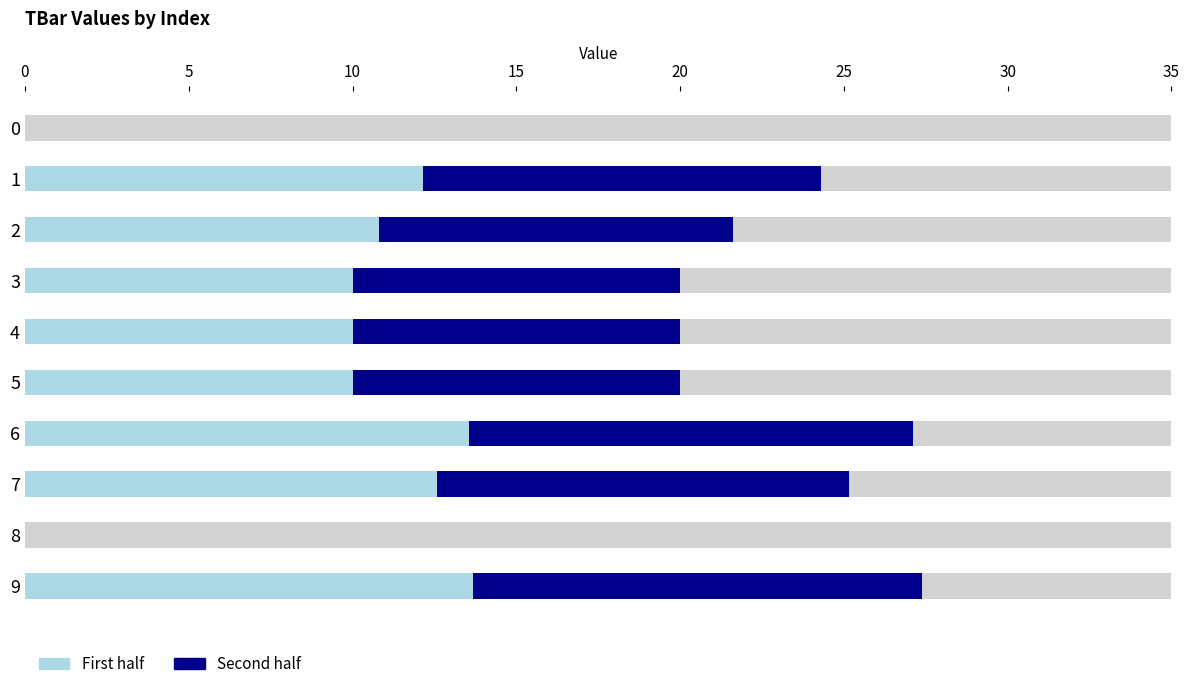

How many values in the First half (light) series exceed 10?

5